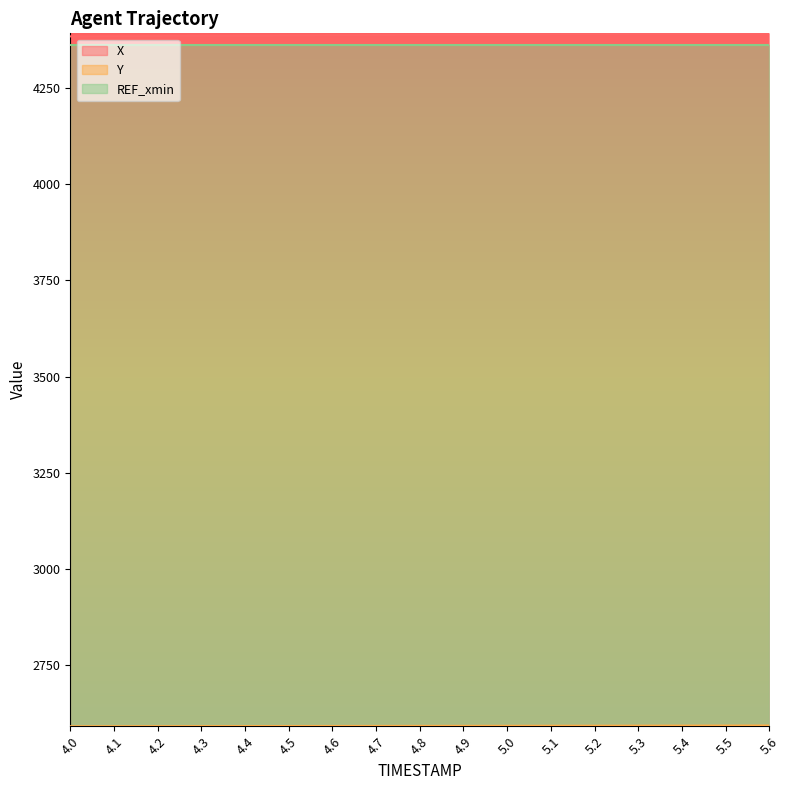

Which series has the largest range (max minus min)?

X